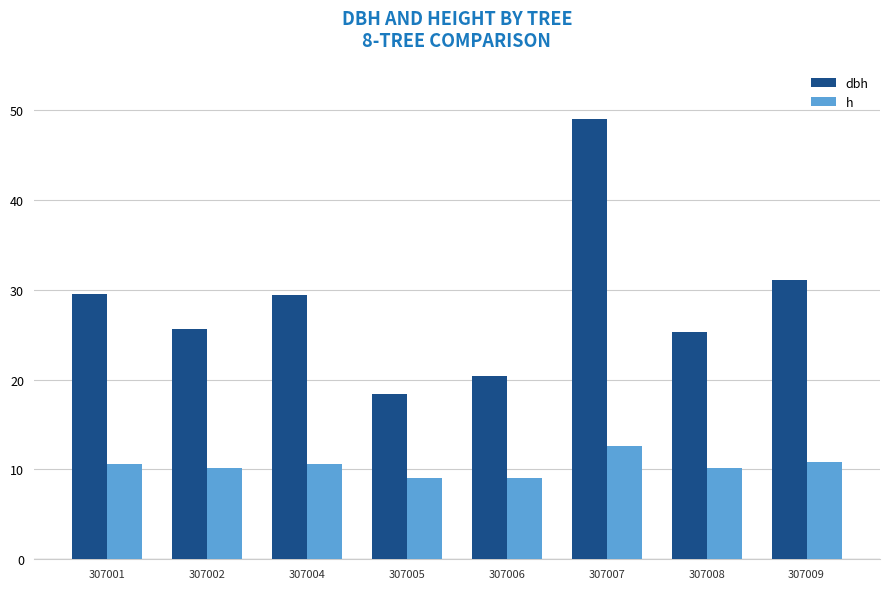

At which category is the sum across all series the highest?

307007